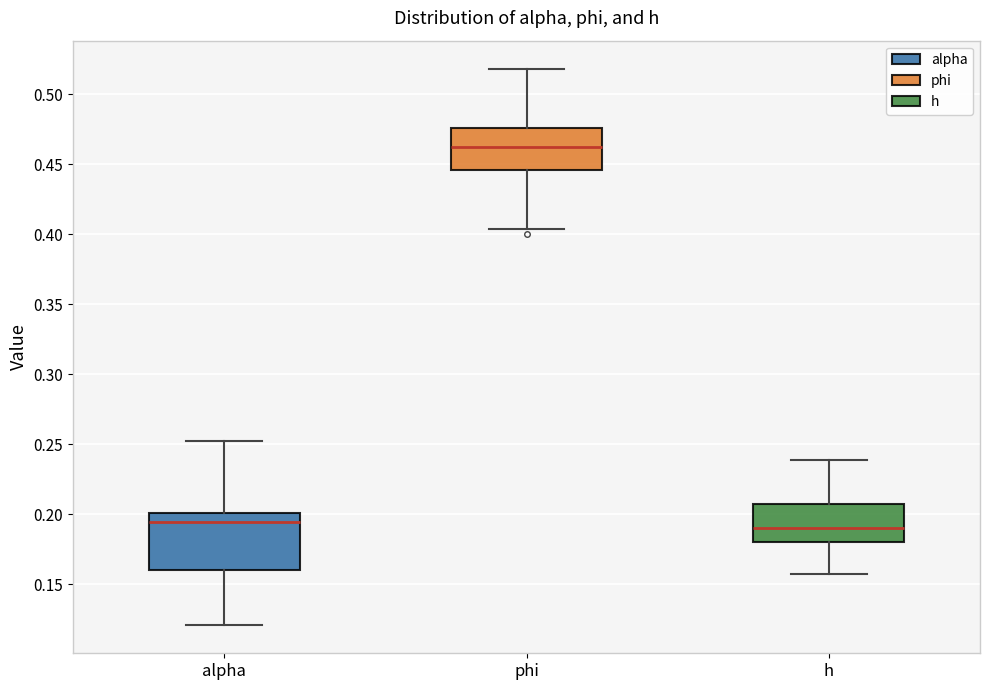

Reading left to right, read every box against the y-axis: the position of its median line, the range the box covers, and the ends of its whiskers. The values are not printed on the chart, so give them approximately, as read against the axis.

alpha: median 0.195, box 0.160 to 0.200, whiskers 0.120 to 0.250
phi: median 0.460, box 0.445 to 0.475, whiskers 0.405 to 0.520
h: median 0.190, box 0.180 to 0.205, whiskers 0.155 to 0.240